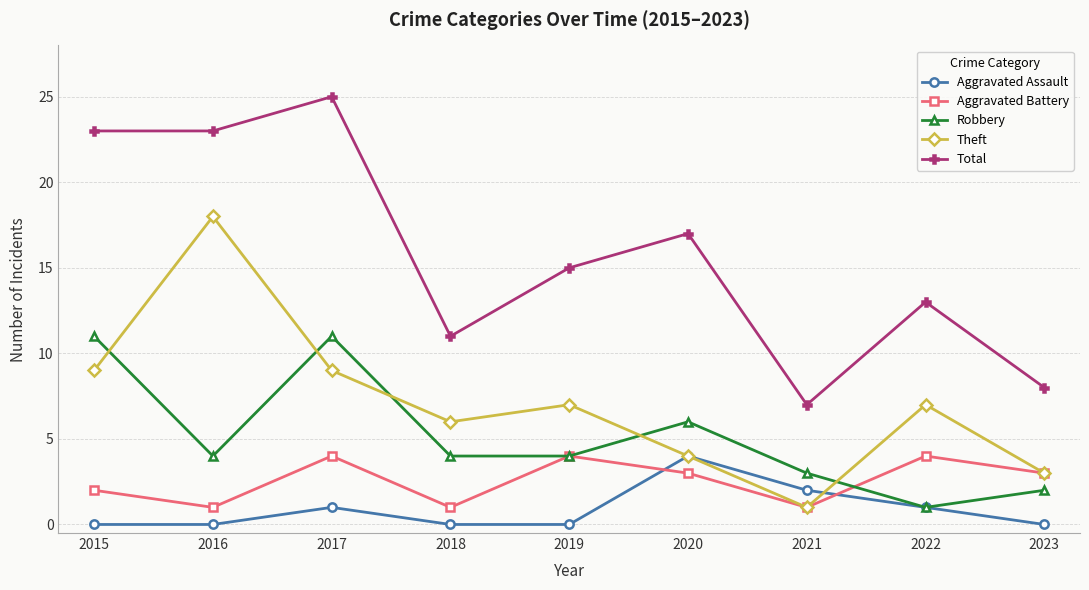

At how many categories does at least one series exceed 24?

1